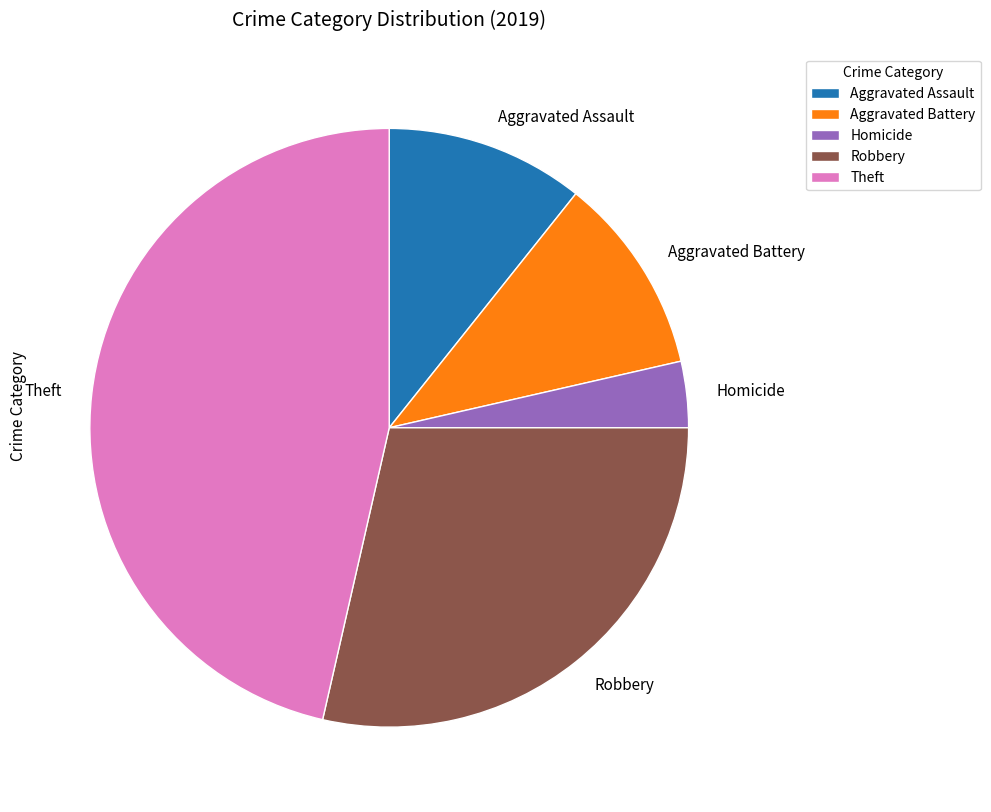

Is the sum of Theft and Robbery greater than half?

Yes